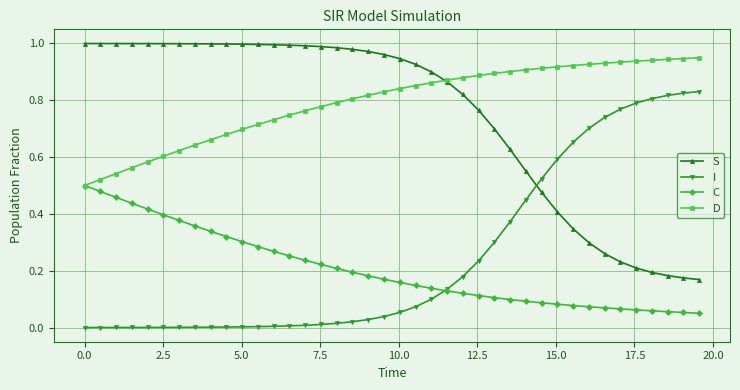

True or false: D and I intersect in this chart.

False